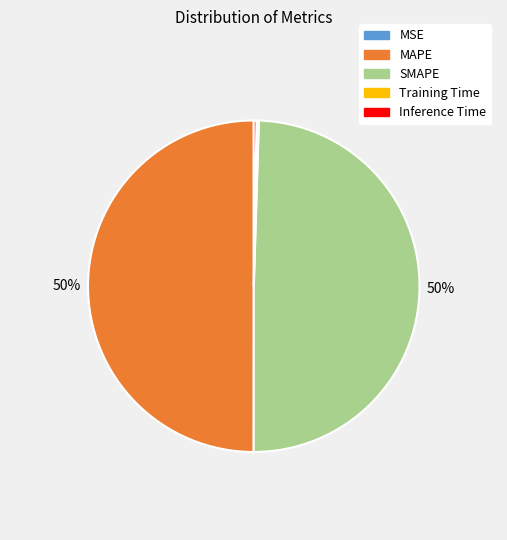

True or false: MAPE accounts for 40% of the total.

False